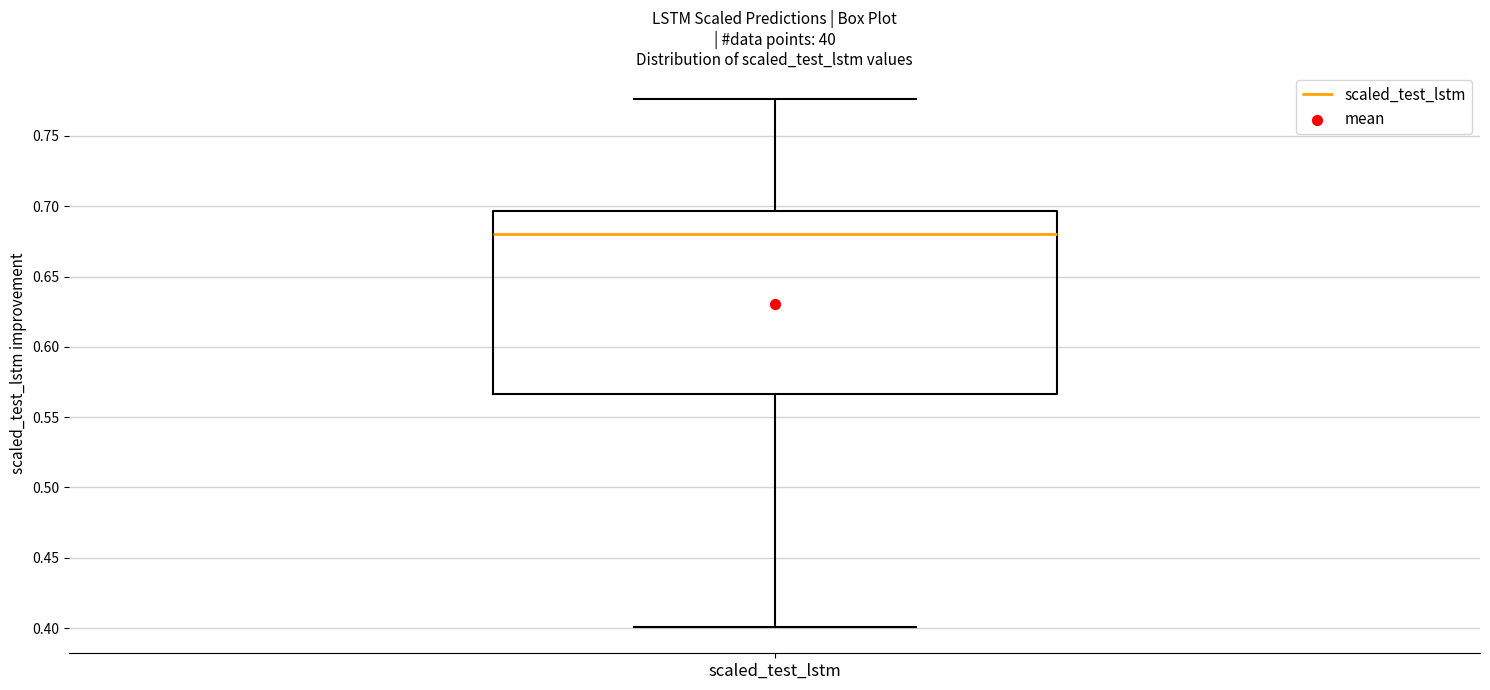

Read this box plot against the y-axis: the position of the median line, the range covered by the box, and the ends of both whiskers. The values are not printed on the chart, so give them approximately, as read against the axis.

median 0.680, box 0.565 to 0.695, whiskers 0.400 to 0.775